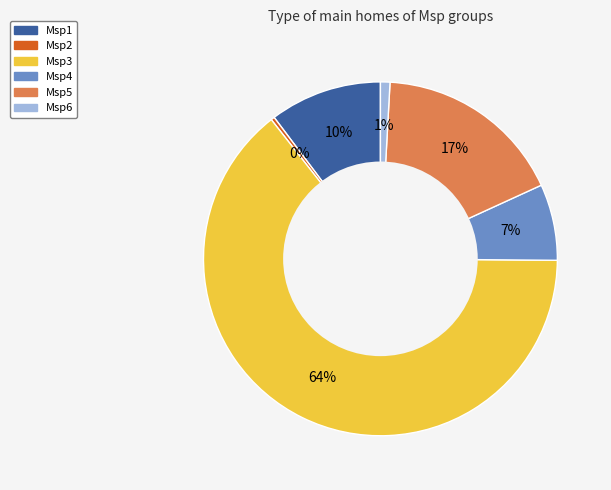

Which category has the biggest portion of the pie?

Msp3